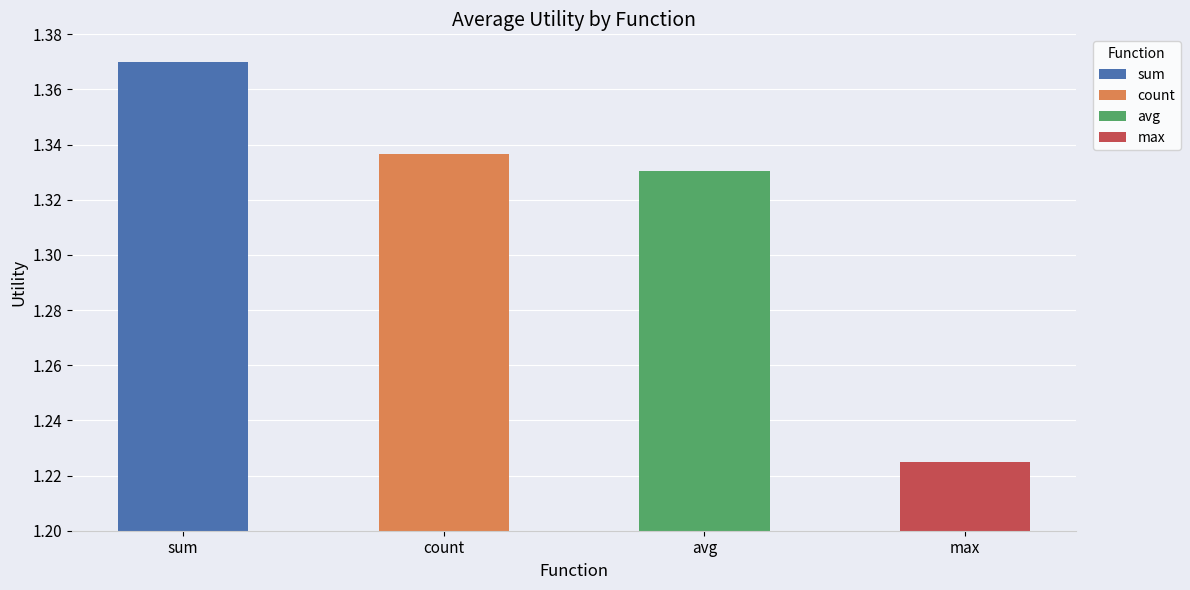

Which has a higher value, sum or max?

sum